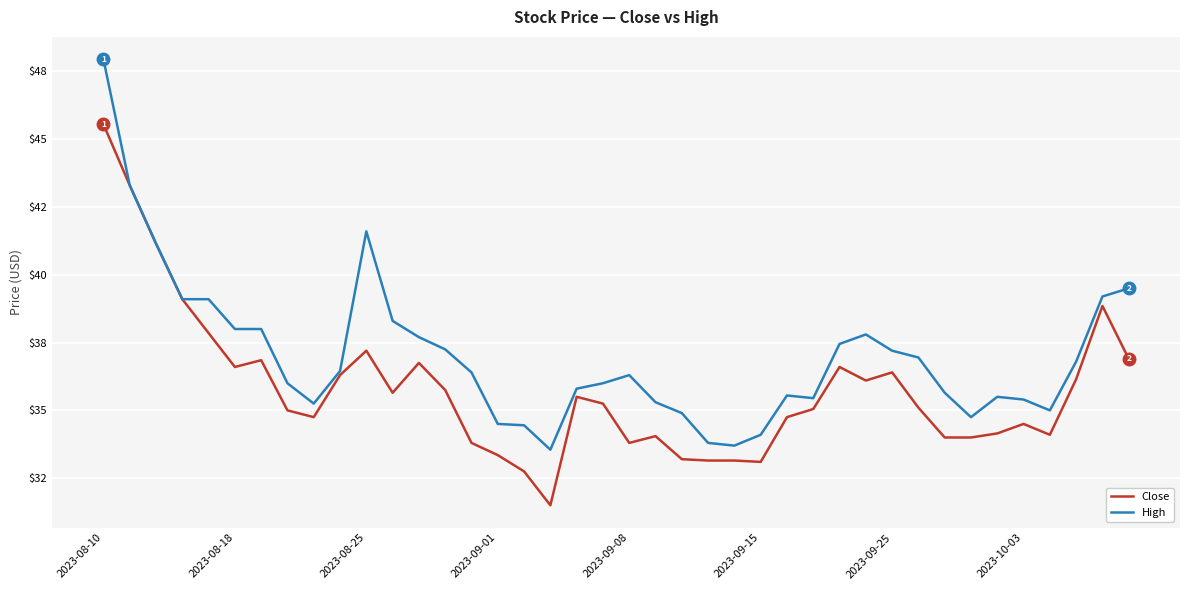

True or false: Close and High cross at least once.

False